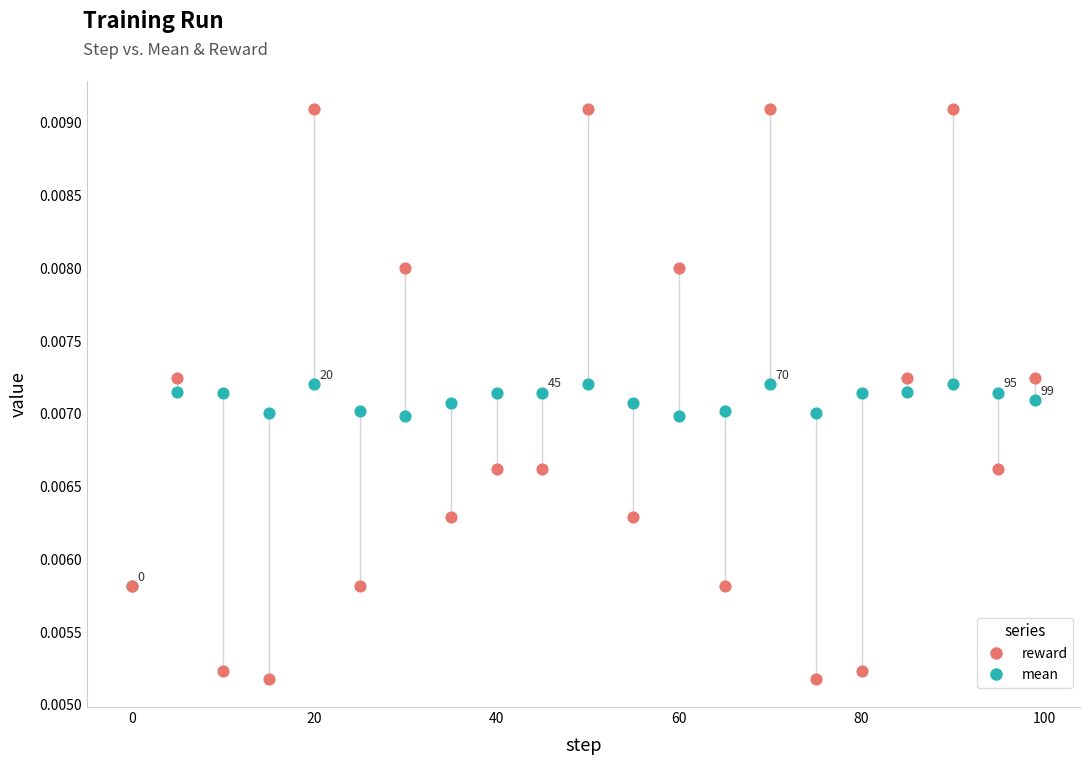

What are all the series names shown in the legend?

reward, mean